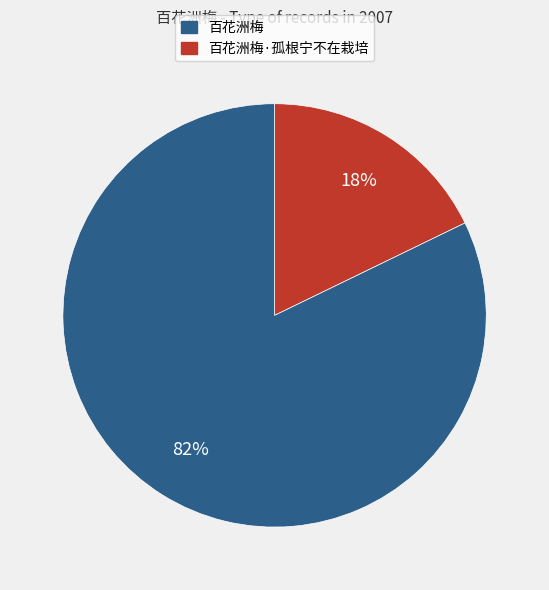

Is there a majority slice in this chart?

Yes